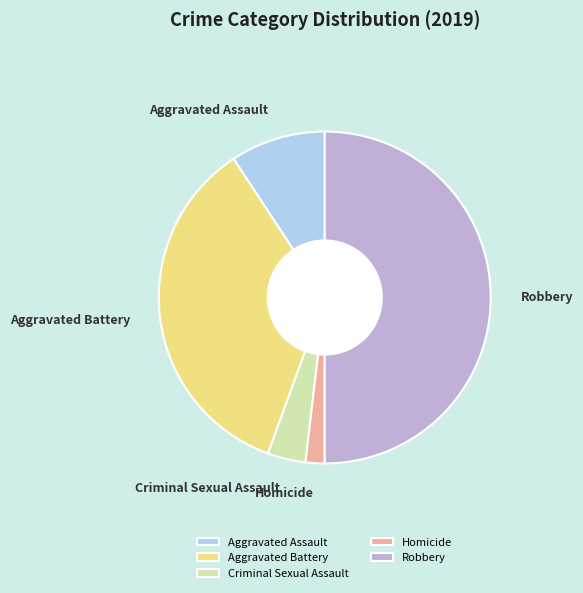

Which has a higher value, Robbery or Aggravated Battery?

Robbery